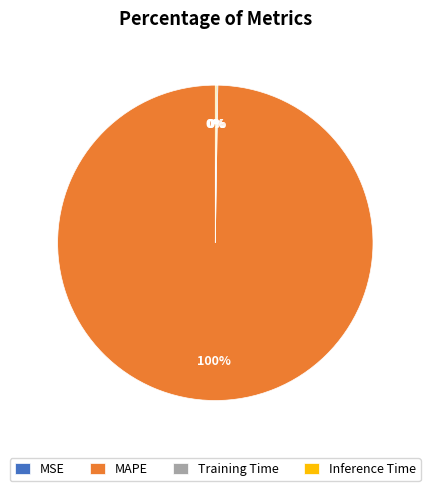

To the nearest percent, what portion does MAPE represent?

100%